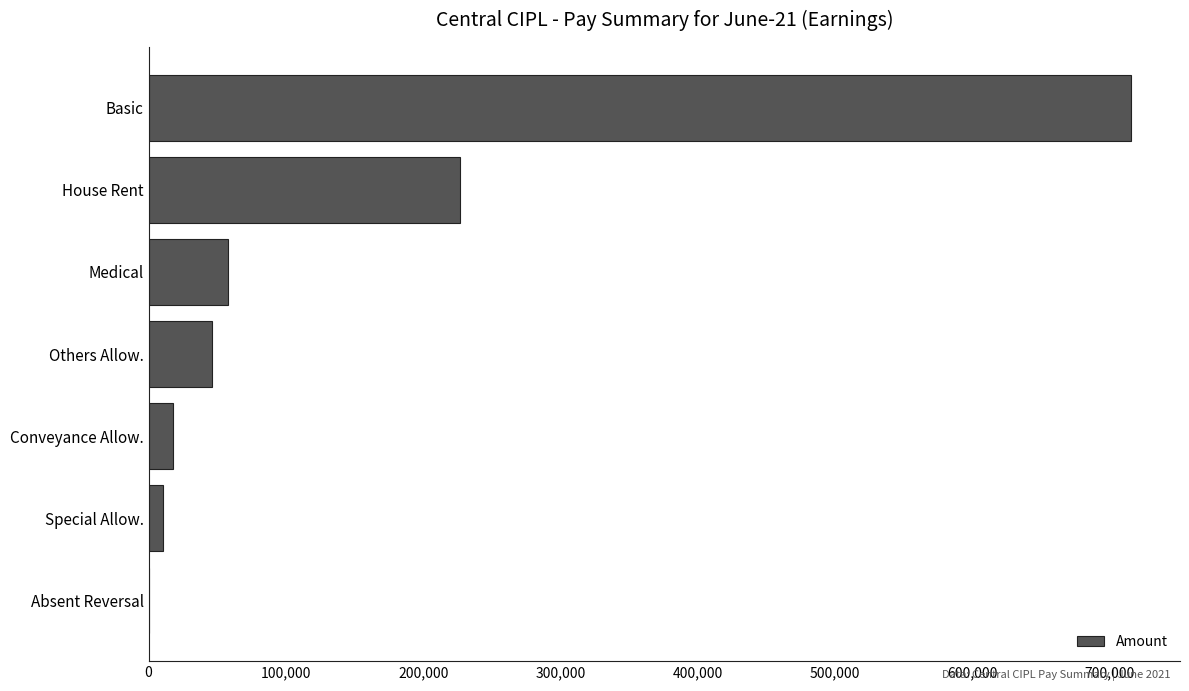

Reading top to bottom, list all the values displayed in this chart.

Basic=715496	House Rent=226568	Medical=58108	Others Allow.=45936	Conveyance Allow.=17500	Special Allow.=10450	Absent Reversal=0